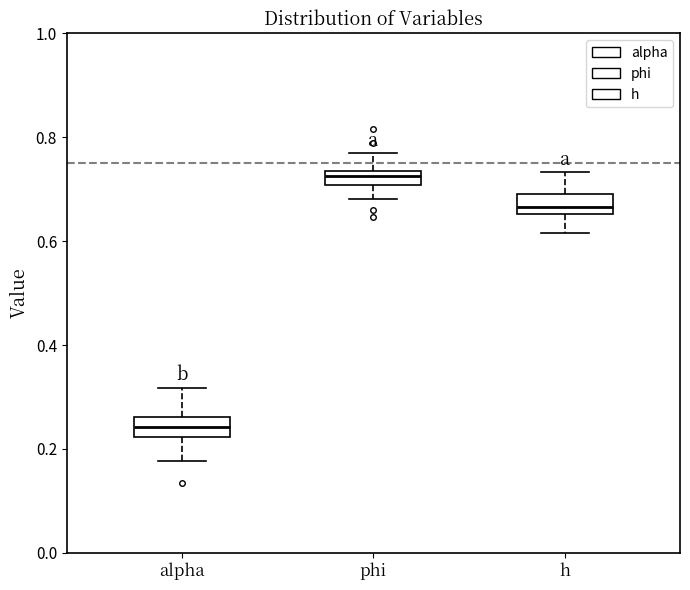

Which box's median line is the highest?

phi